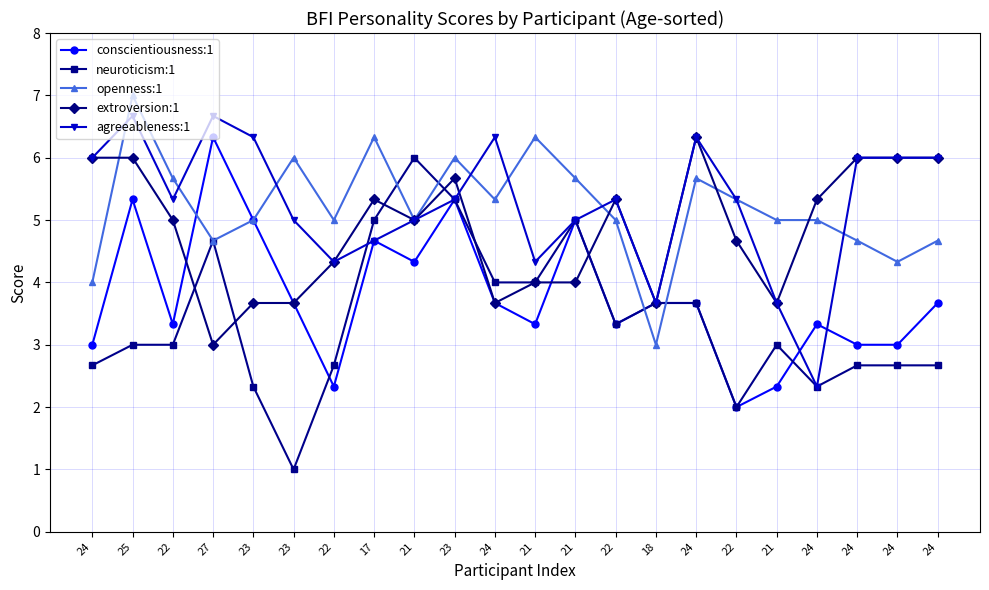

Which series has the largest total across all categories?

agreeableness:1